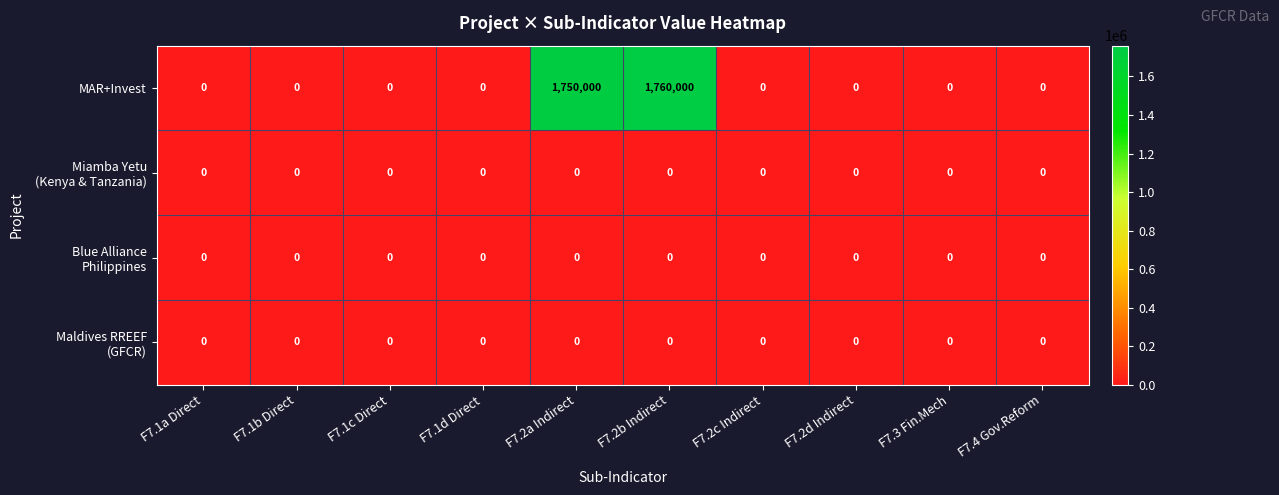

What is the maximum value for MAR+Invest?

1760000